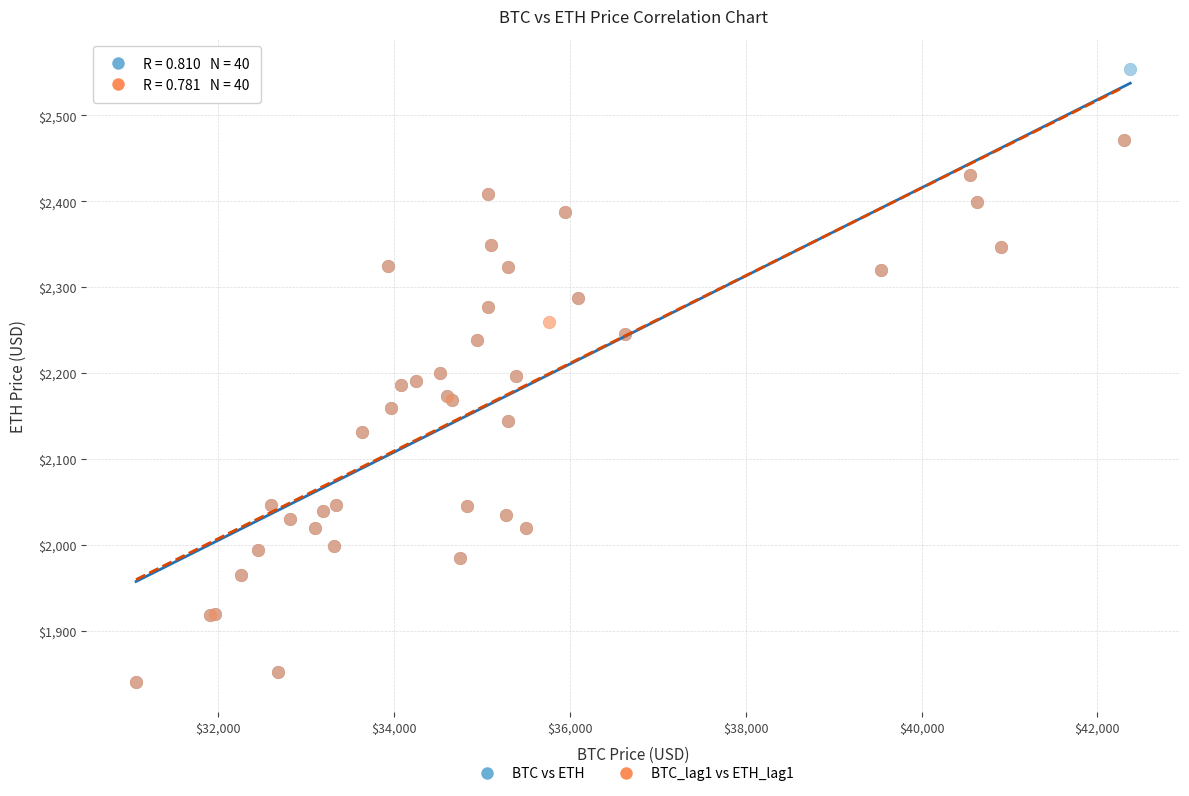

Which series has the largest Y range (max minus min)?

BTC vs ETH